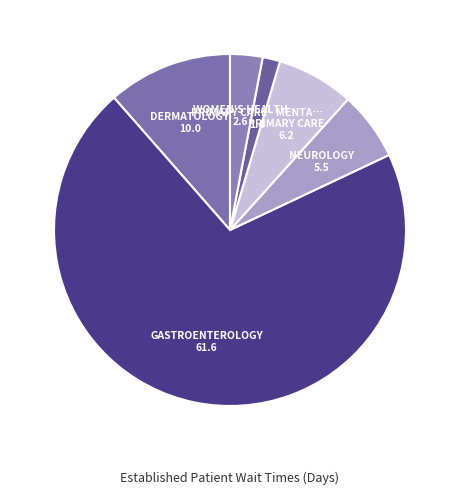

Count the number of slices in the pie.

6